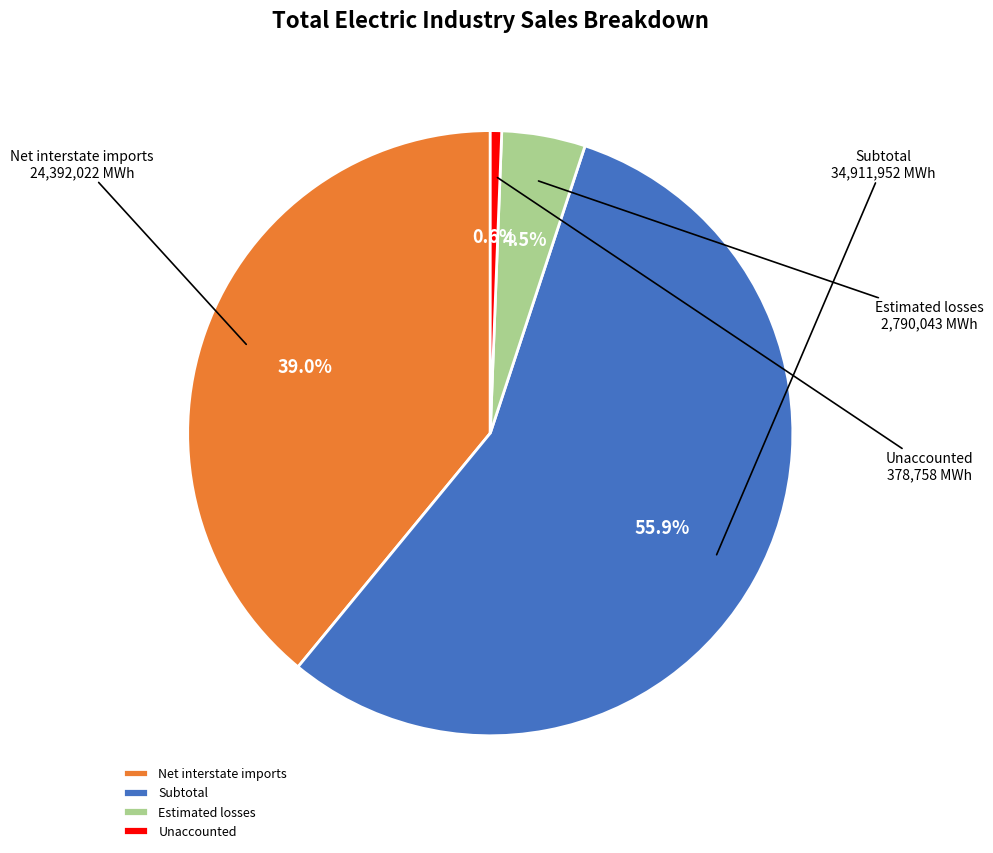

To the nearest percent, what is the difference between the Subtotal and Unaccounted slice percentages?

55%